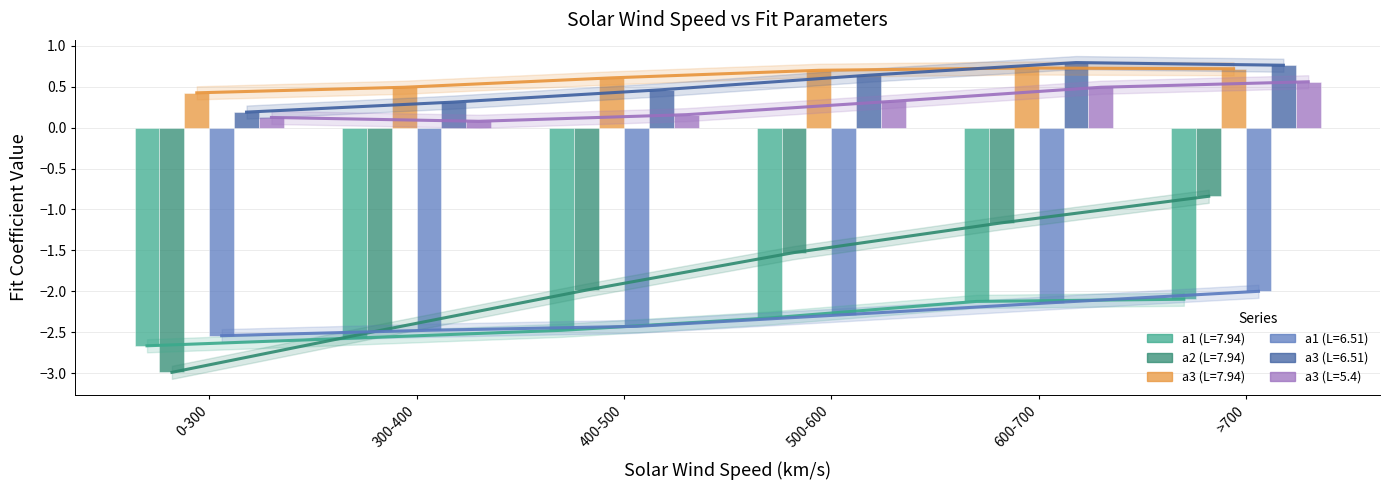

Reading left to right, what are all the values shown in this chart?

a1 (L=7.94): 0-300=-2.7	300-400=-2.6	400-500=-2.5	500-600=-2.3	600-700=-2.1	>700=-2.1
a2 (L=7.94): 0-300=-3.0	300-400=-2.5	400-500=-2.0	500-600=-1.5	600-700=-1.2	>700=-0.8
a3 (L=7.94): 0-300=0.4	300-400=0.5	400-500=0.6	500-600=0.7	600-700=0.7	>700=0.7
a1 (L=6.51): 0-300=-2.5	300-400=-2.5	400-500=-2.4	500-600=-2.3	600-700=-2.1	>700=-2.0
a3 (L=6.51): 0-300=0.2	300-400=0.3	400-500=0.5	500-600=0.6	600-700=0.8	>700=0.8
a3 (L=5.4): 0-300=0.1	300-400=0.1	400-500=0.2	500-600=0.3	600-700=0.5	>700=0.6